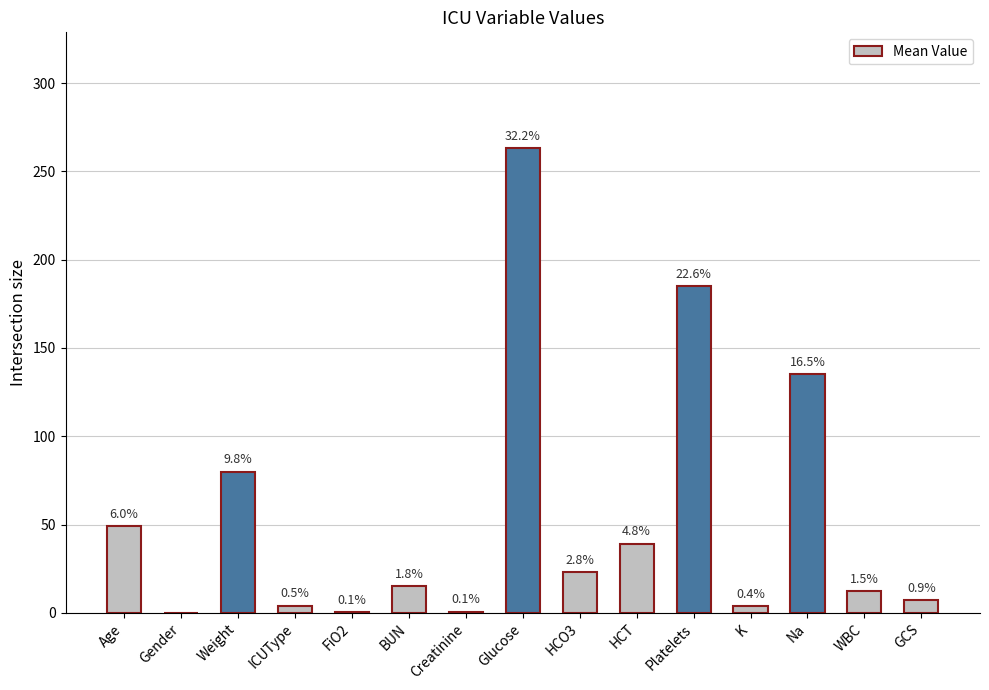

What value does the data have at K?

3.6